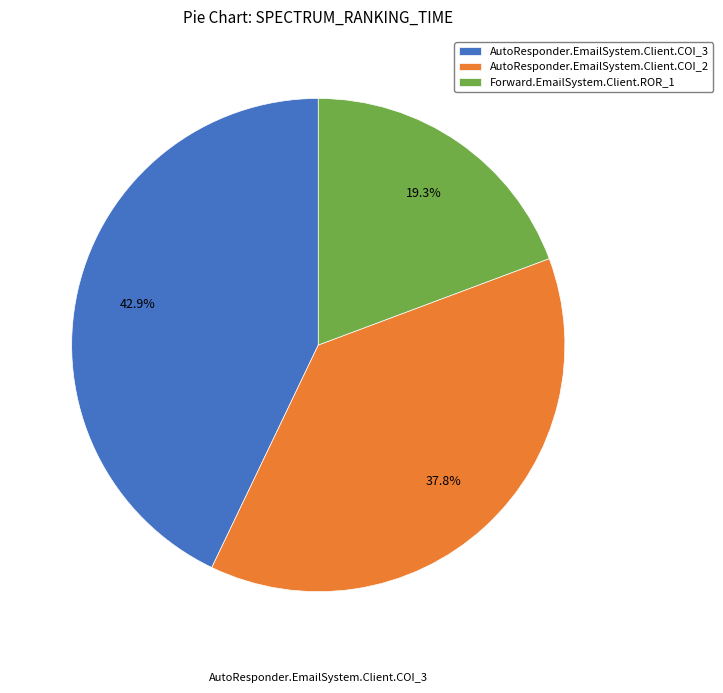

Does AutoResponder.EmailSystem.Client.COI_3 account for over 50% of the chart?

No